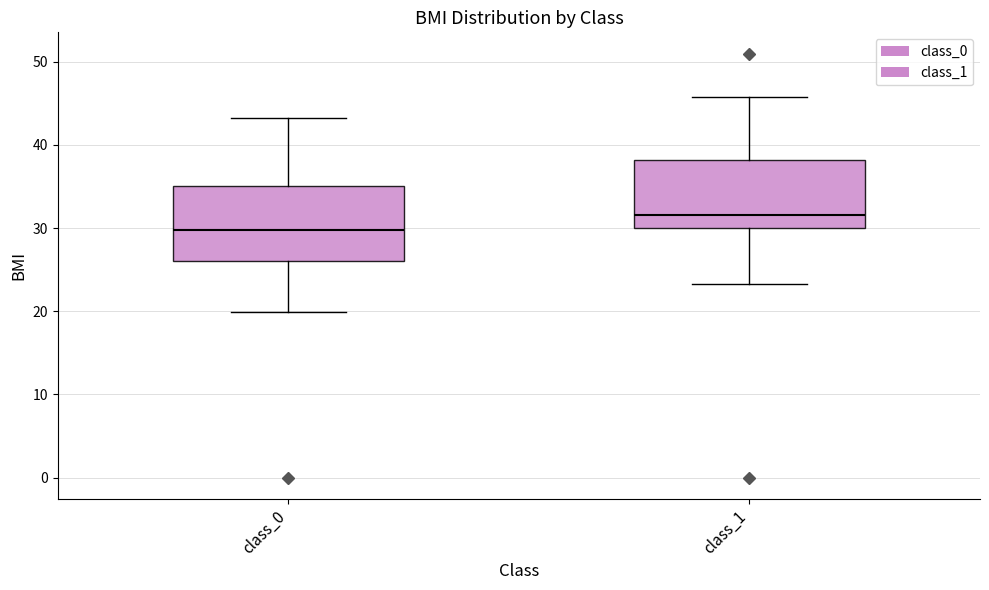

Reading left to right, read every box against the y-axis: the position of its median line, the range the box covers, and the ends of its whiskers. The values are not printed on the chart, so give them approximately, as read against the axis.

class_0: median 30, box 26 to 35, whiskers 20 to 43
class_1: median 32, box 30 to 38, whiskers 23 to 46